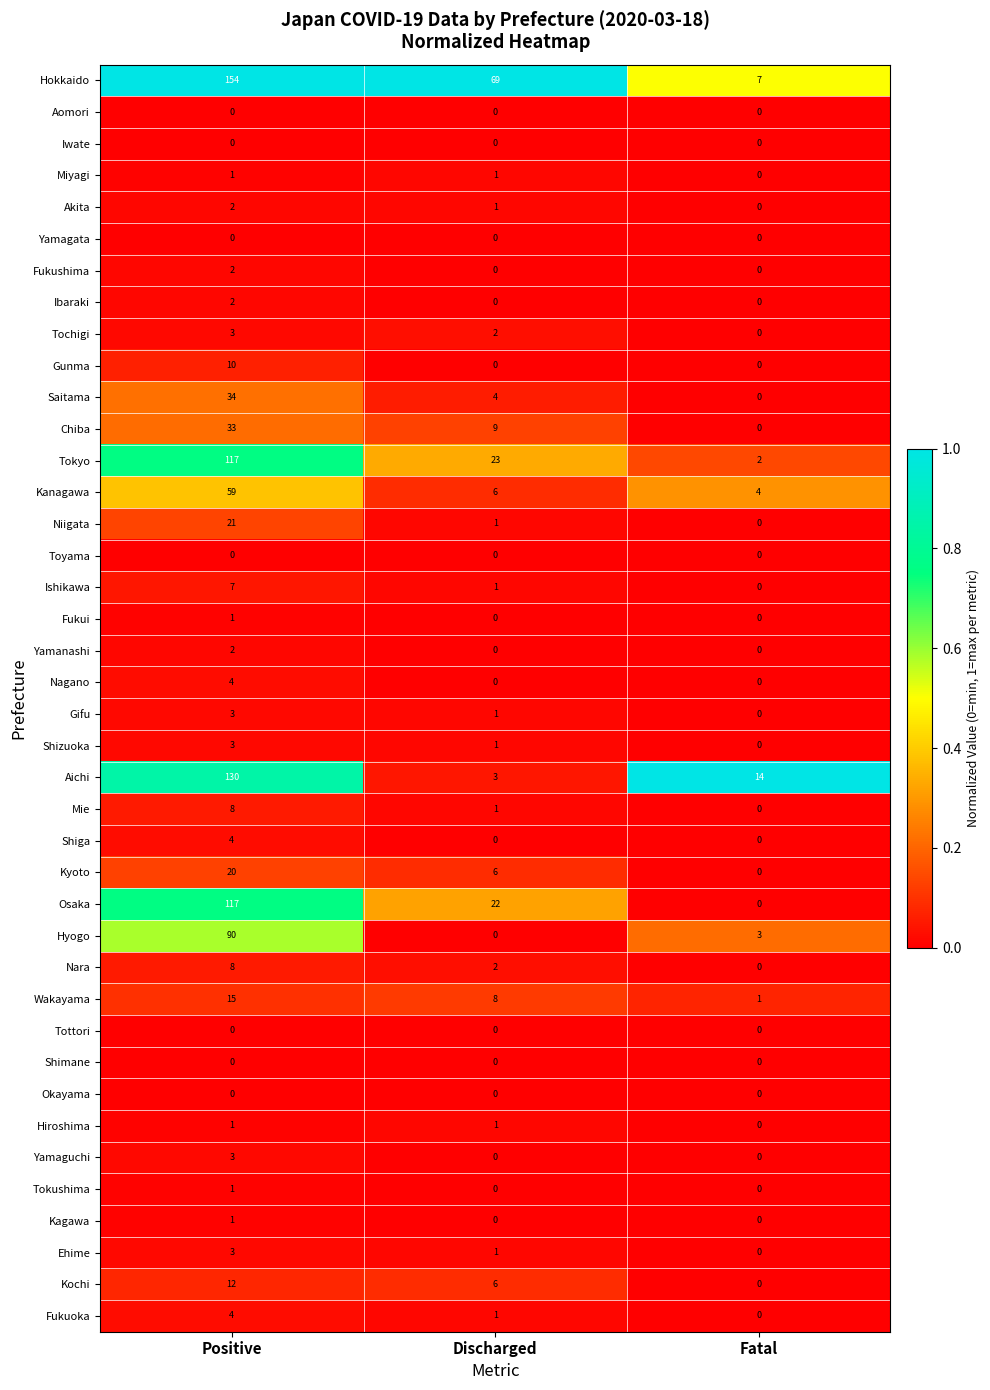

Count the Kyoto values in the range 0 to 20.

3